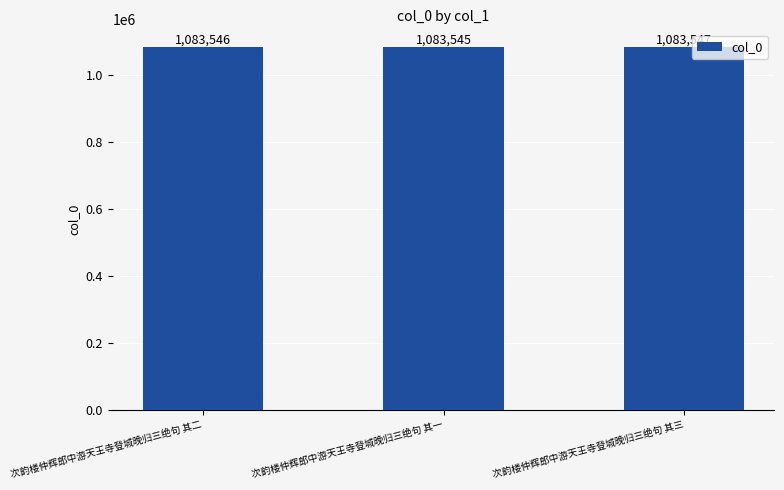

Count the number of categories in the chart.

3